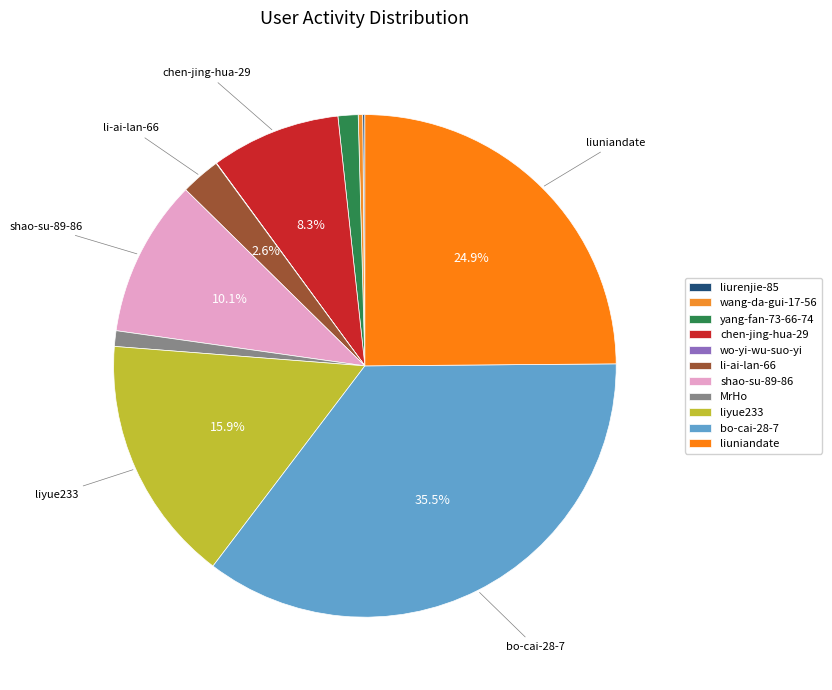

True or false: liyue233 accounts for 7% of the total.

False